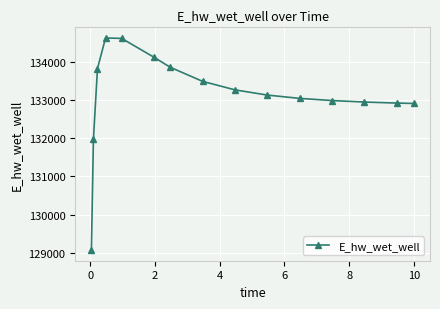

Does the chart display data point markers on the line(s)?

Yes